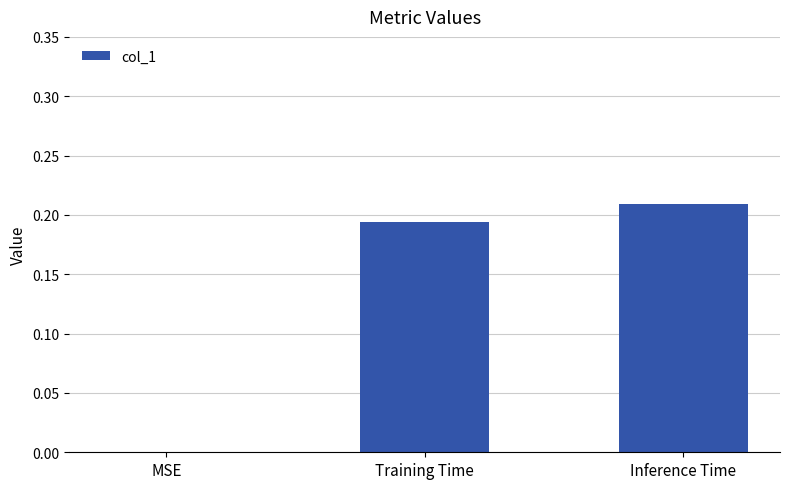

True or false: the data shows 0.0 at MSE.

True